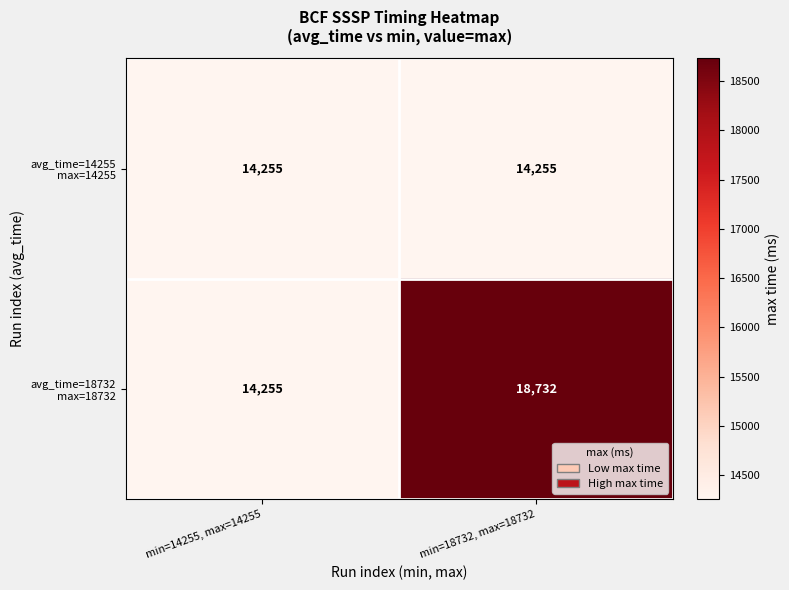

What is the total value across all series at min=18732, max=18732?

32987